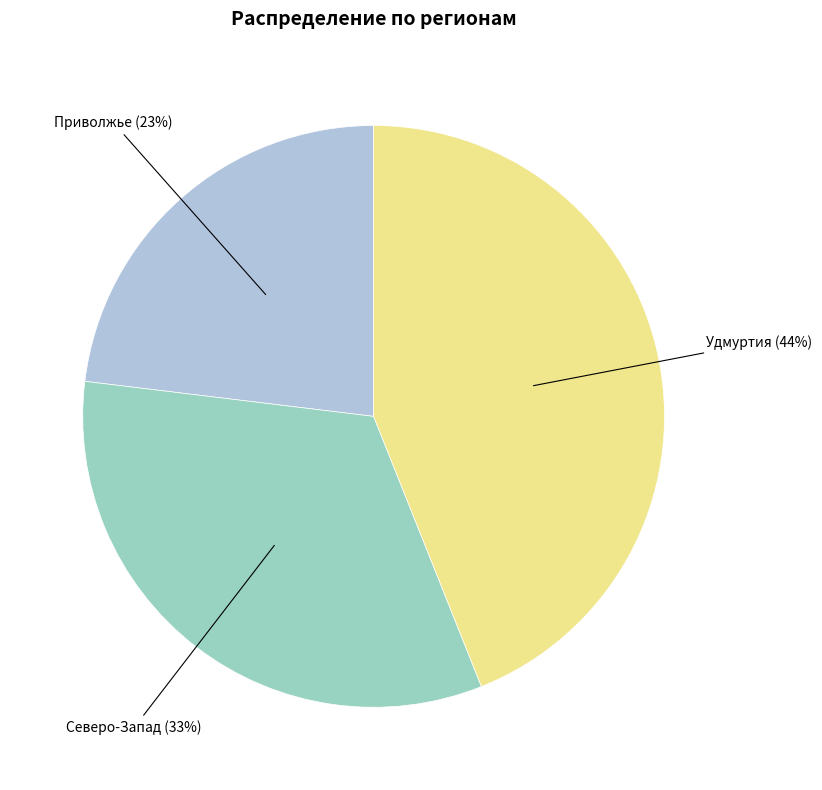

To the nearest percent, what portion does Приволжье represent?

23%